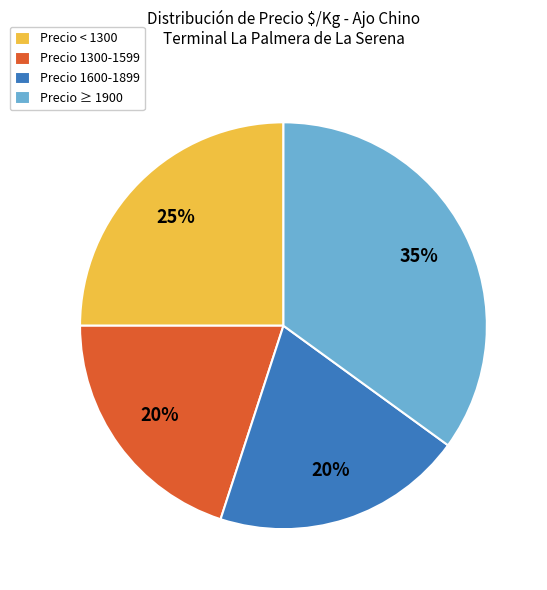

To the nearest percent, what is the combined percentage of Precio 1300-1599 and Precio 1600-1899?

40%